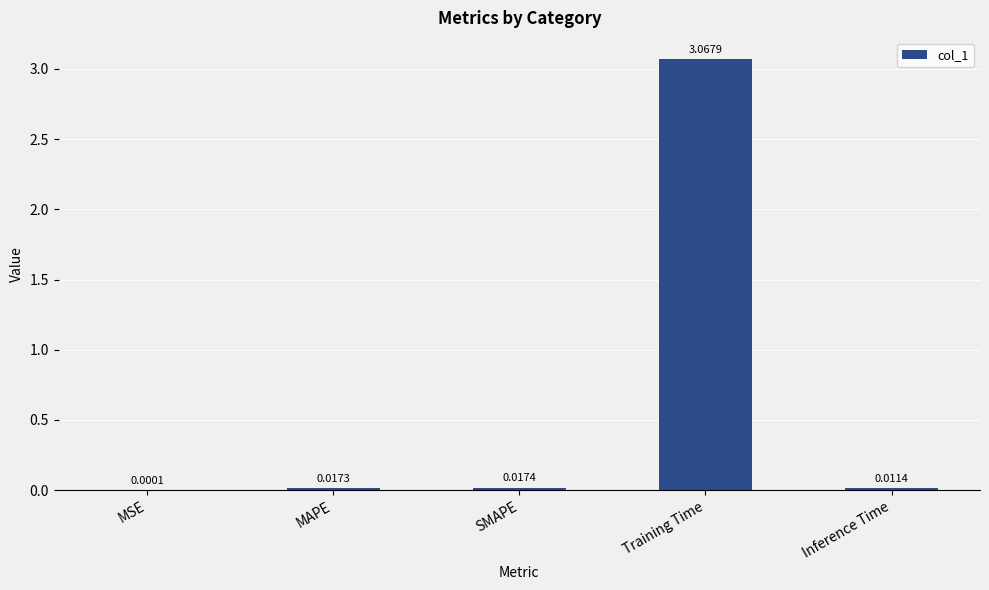

What is the change in value from SMAPE to Training Time?

+3.1